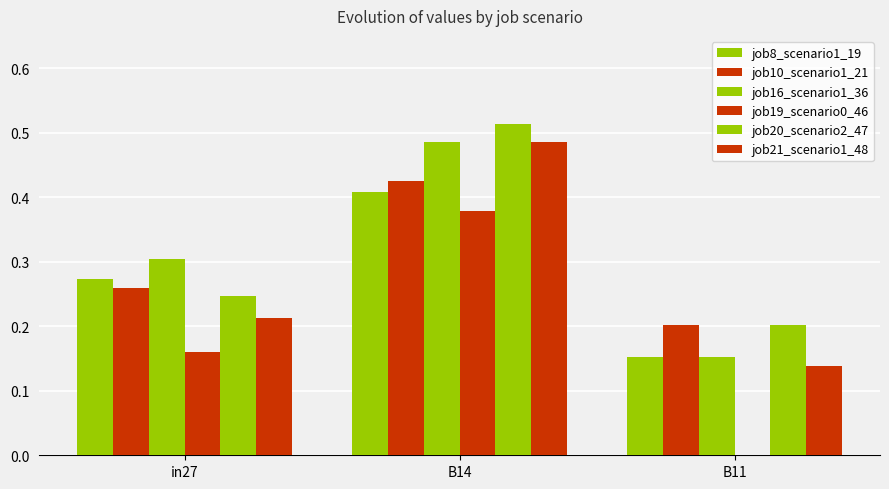

At how many categories does at least one series exceed 0?

3